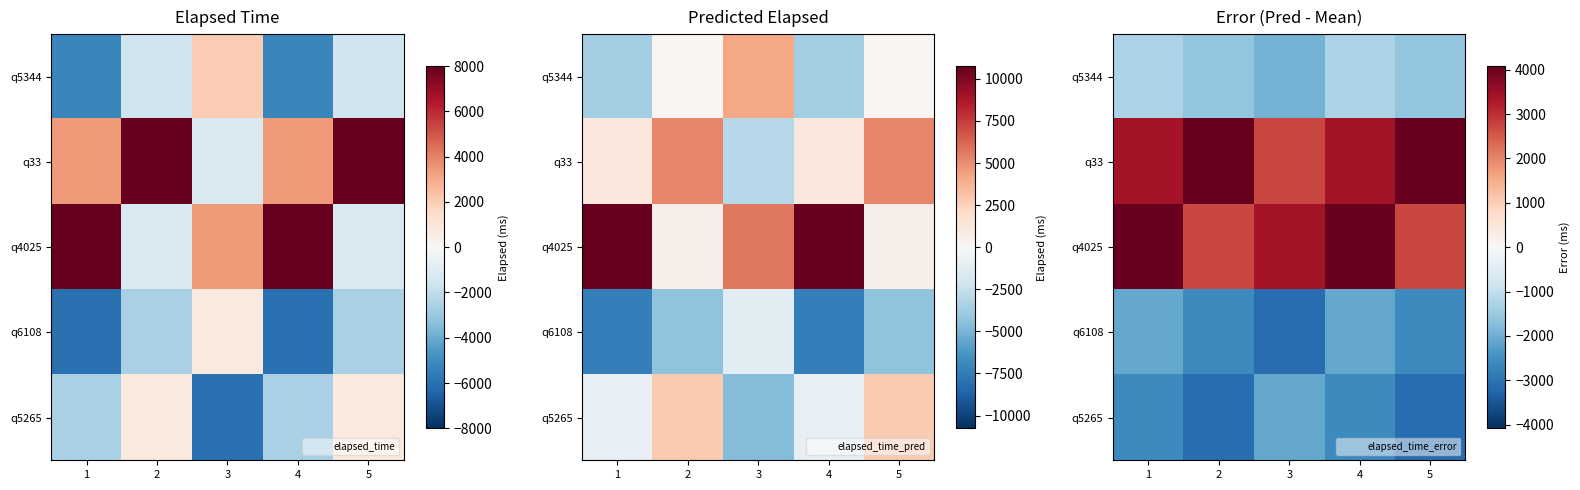

At which category does the chart reach its peak across all series?

2